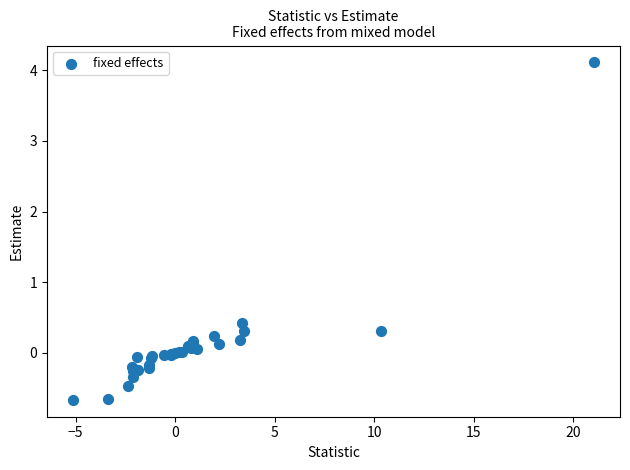

What Y value in the scatter plot is closest to 1?

0.4